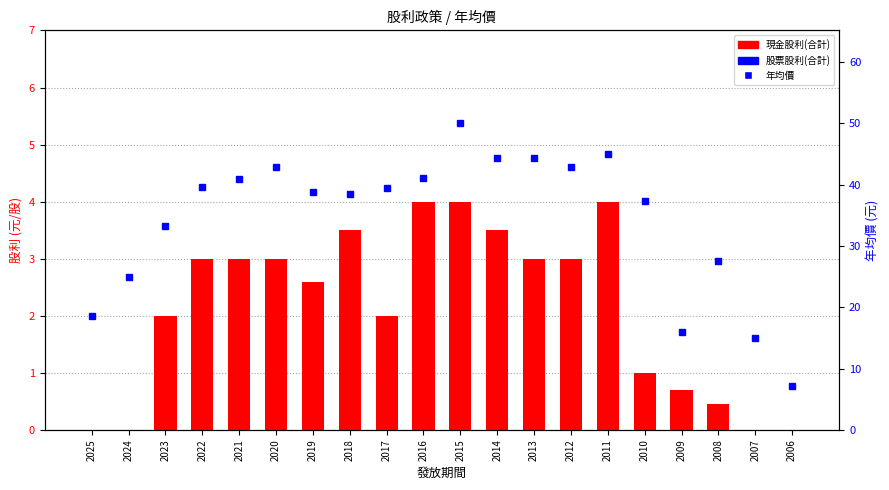

How many values in the 年均價 series are below 39?

10